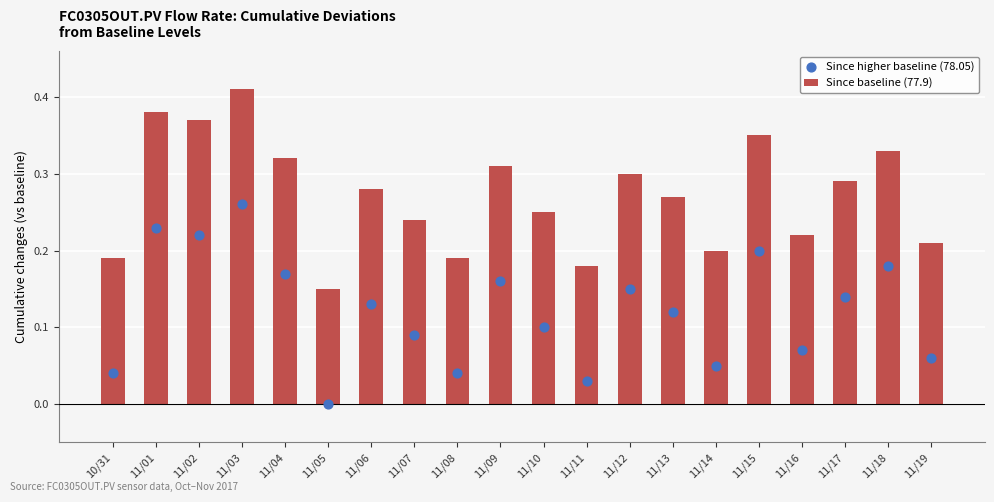

What are all the series names shown in the legend?

Since baseline (77.9), Since higher baseline (78.05)